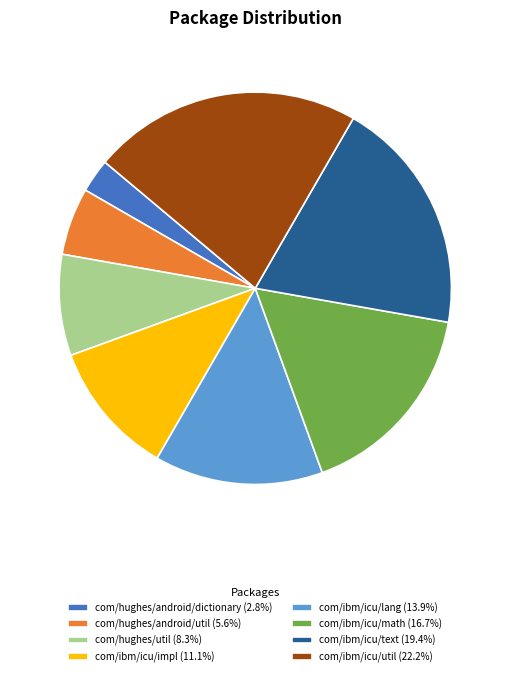

Which slice is the largest?

com/ibm/icu/util